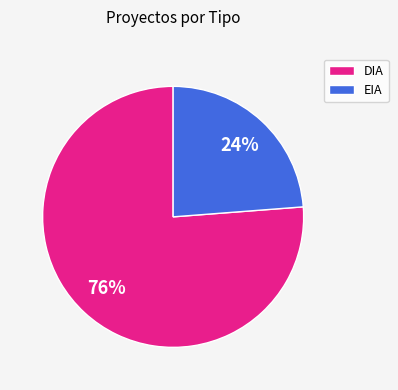

How many slices are in this pie chart?

2